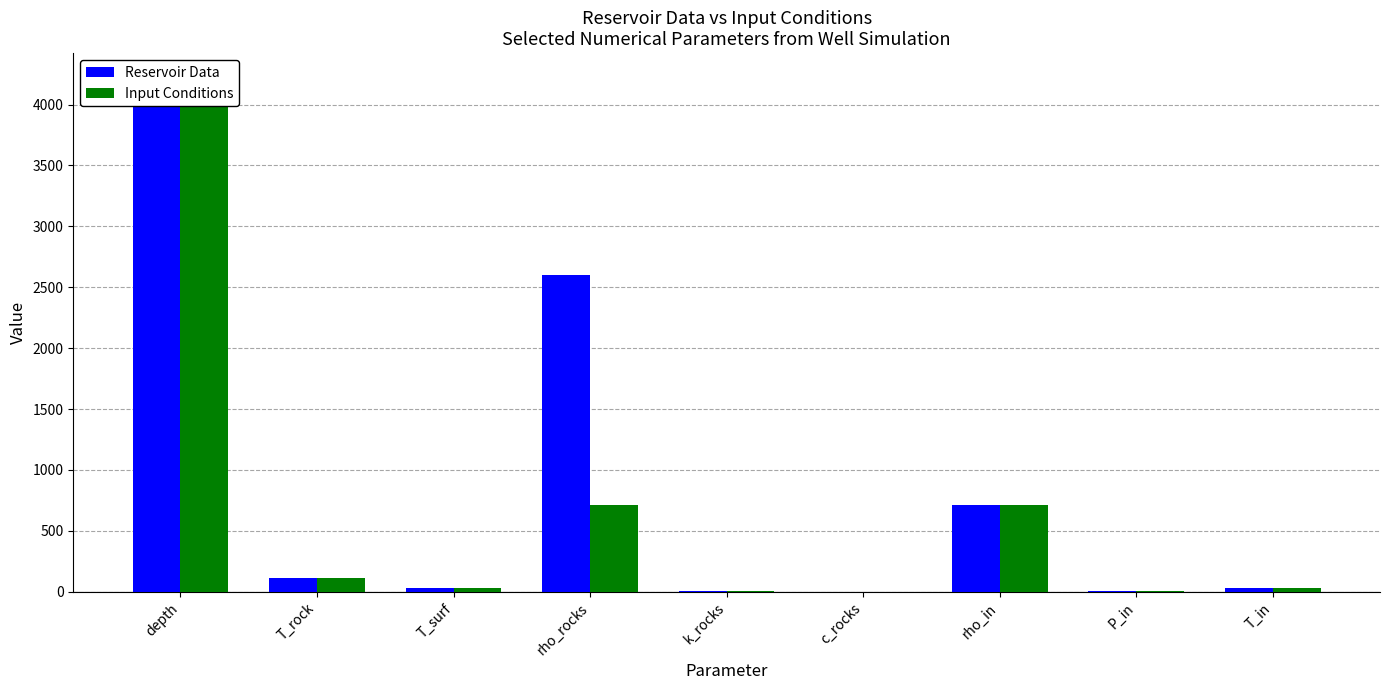

The Reservoir Data series shows 2.4 at k_rocks. True or false?

True